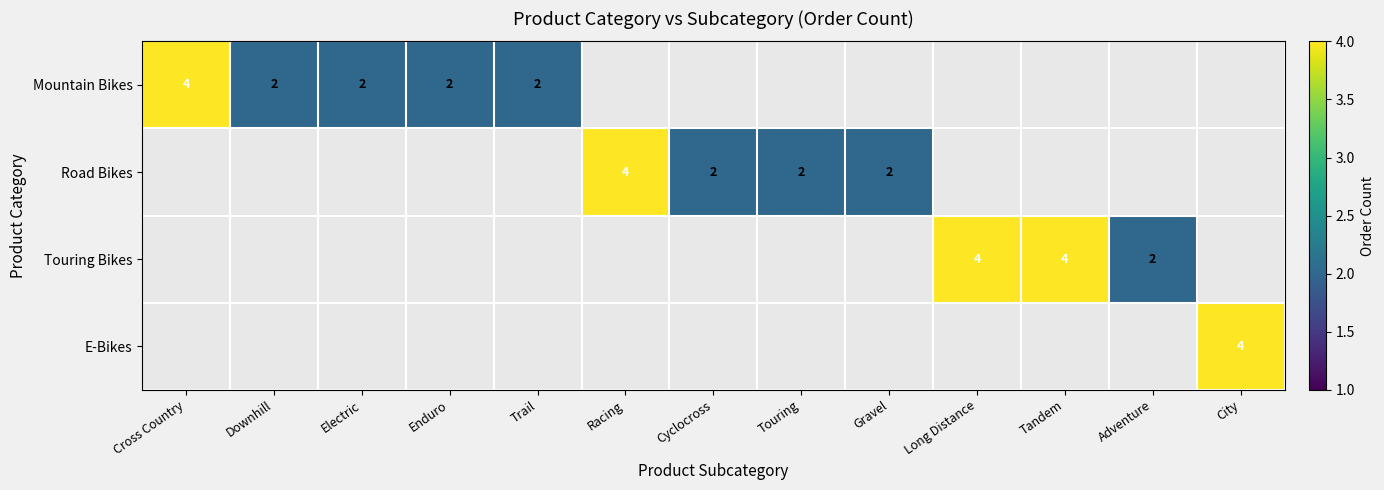

Is it true that E-Bikes equals 4 at City?

True